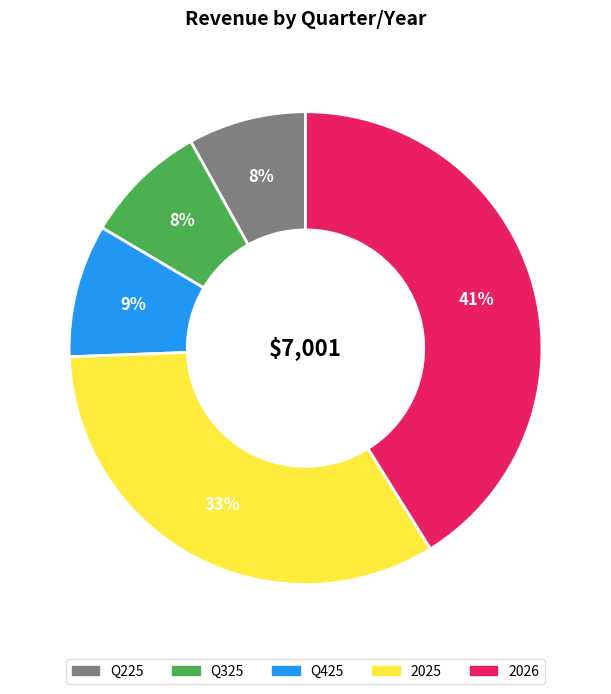

True or false: Q225 accounts for 8% of the total.

True